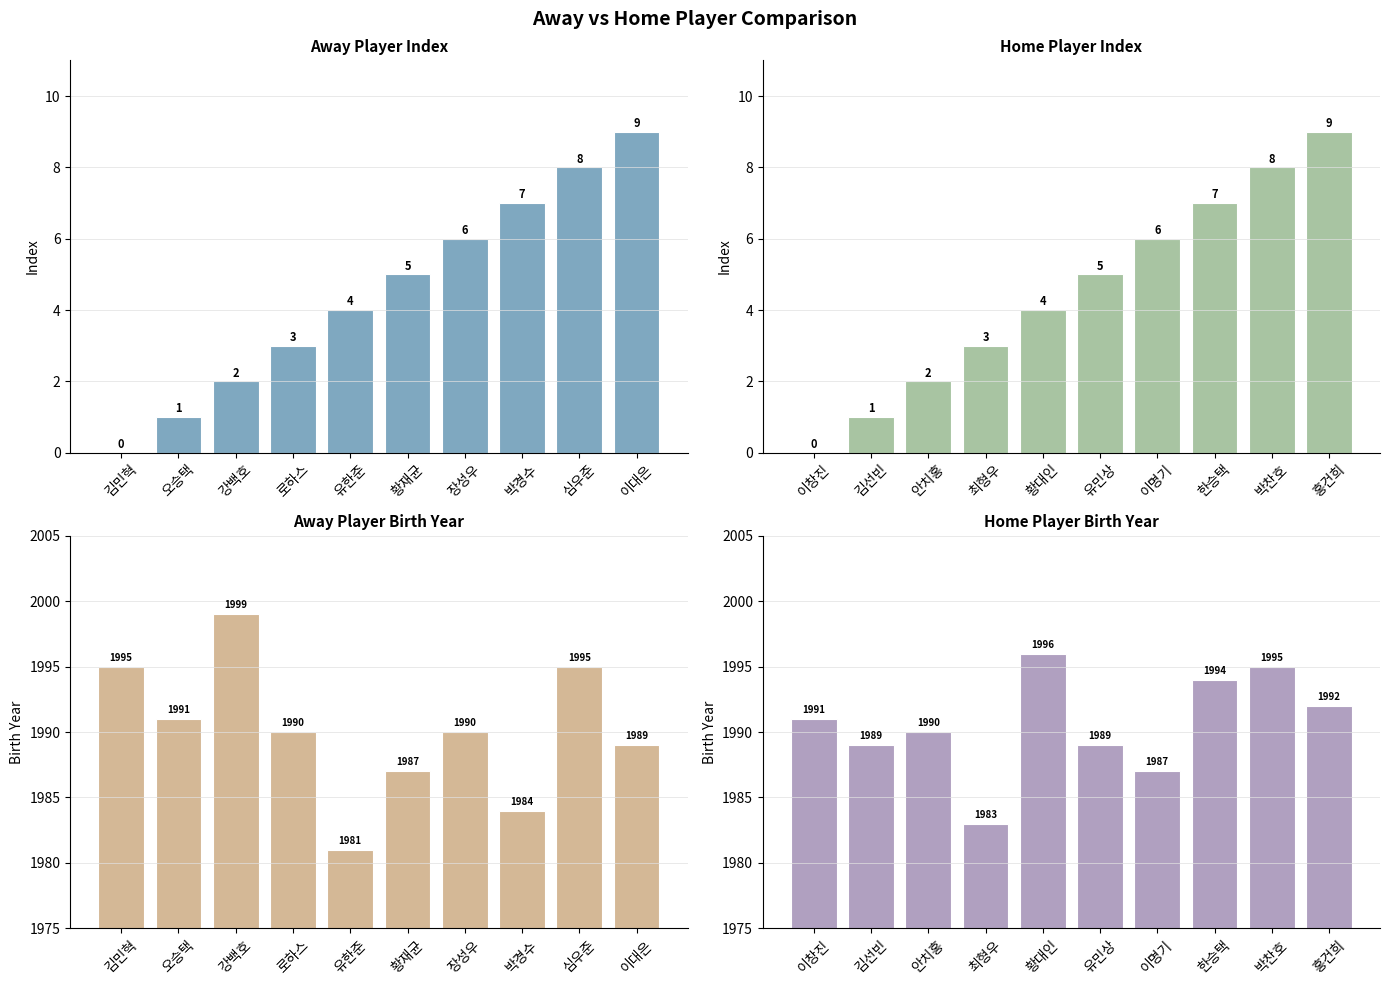

Are the bars grouped side by side (vs. stacked)?

Yes